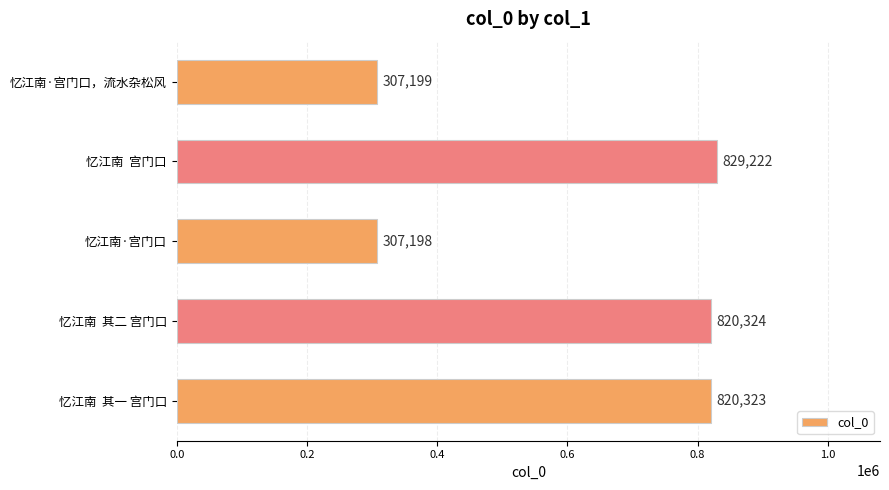

What is the minimum value shown in the chart?

307198